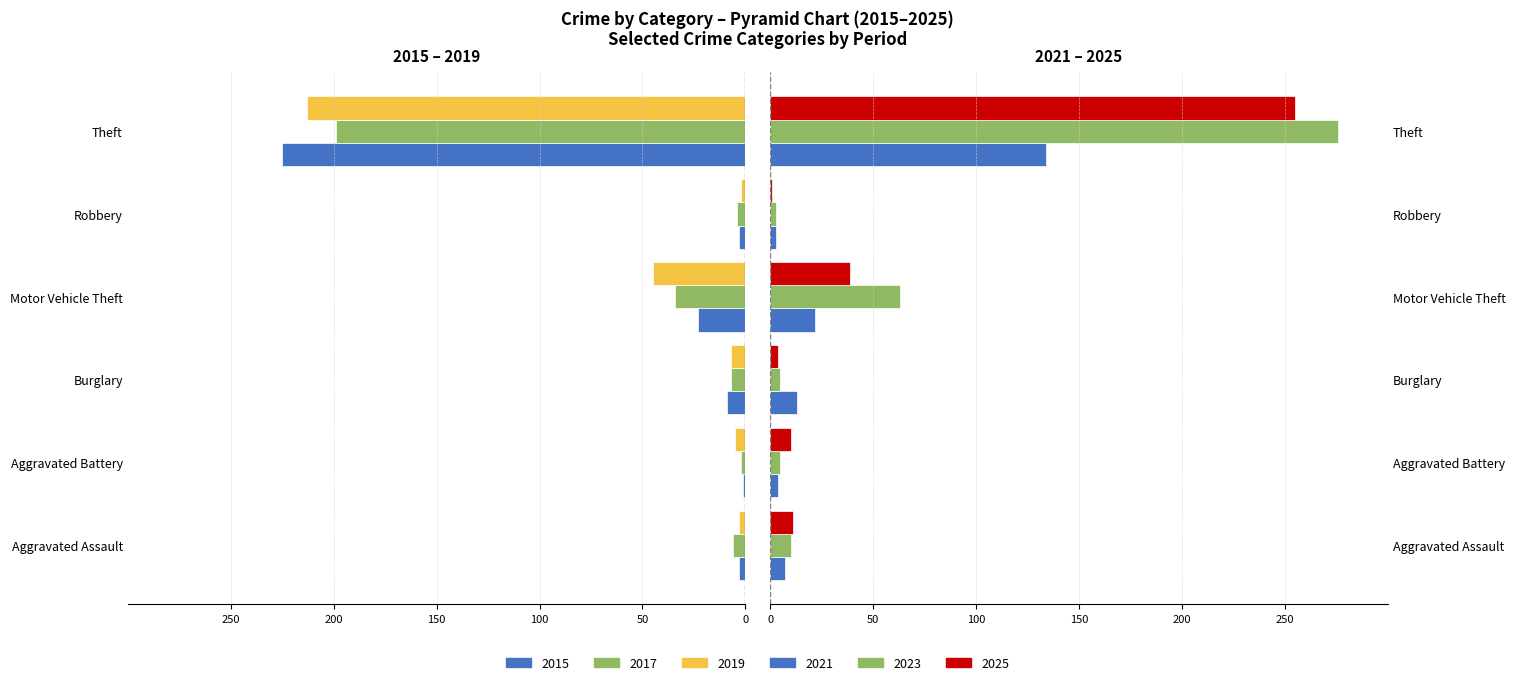

Which series has the largest total across all categories?

2023